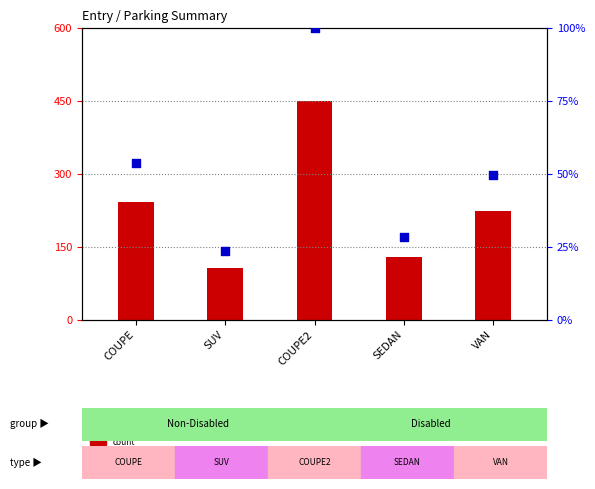

Which series reaches the minimum Y coordinate?

percentile rank within the sample